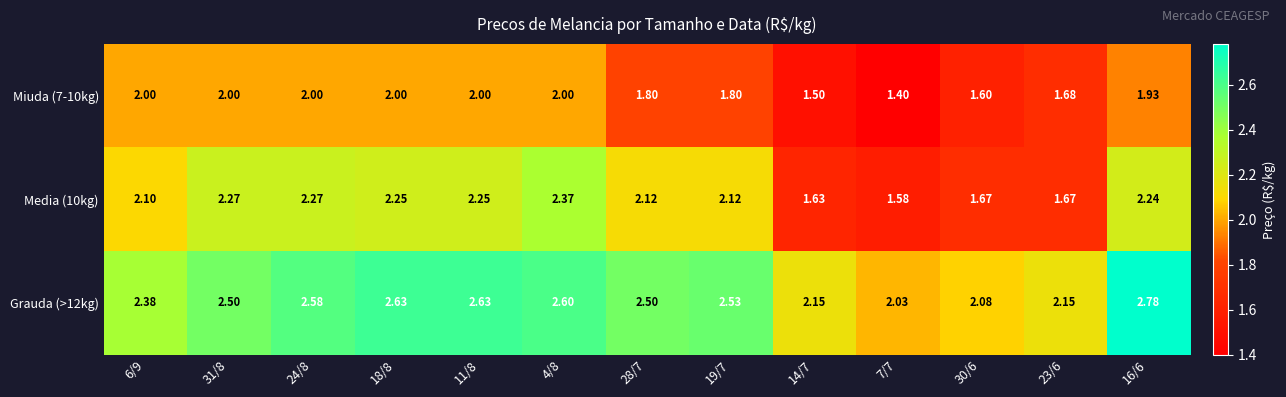

Is the value of Grauda (>12kg) at 16/6 greater than the value of Media (10kg) at 6/9?

Yes